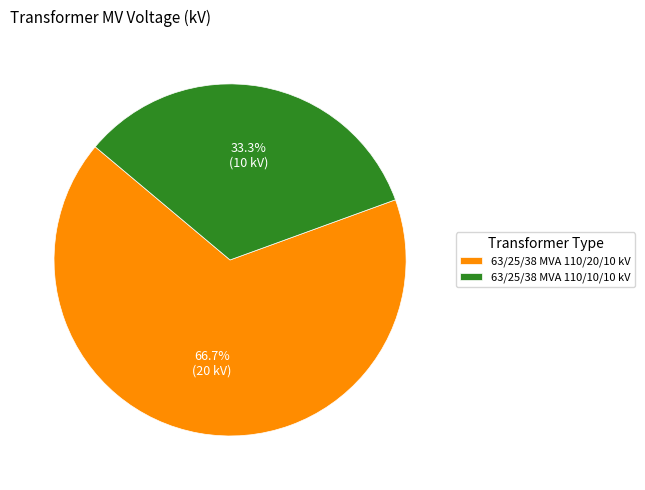

Combined, what portion of the pie is 63/25/38 MVA 110/20/10 kV and 63/25/38 MVA 110/10/10 kV?

100.0%